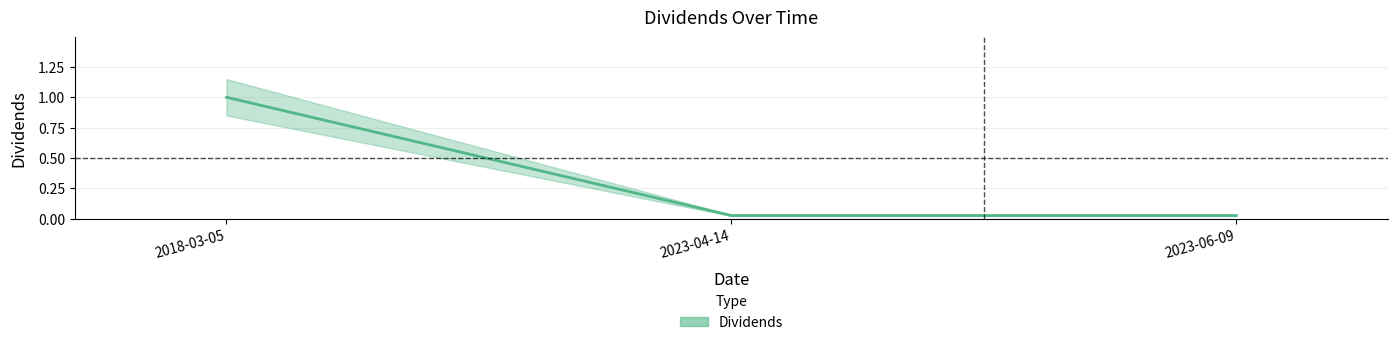

Where is the data nearest to the value 0?

2023-04-14